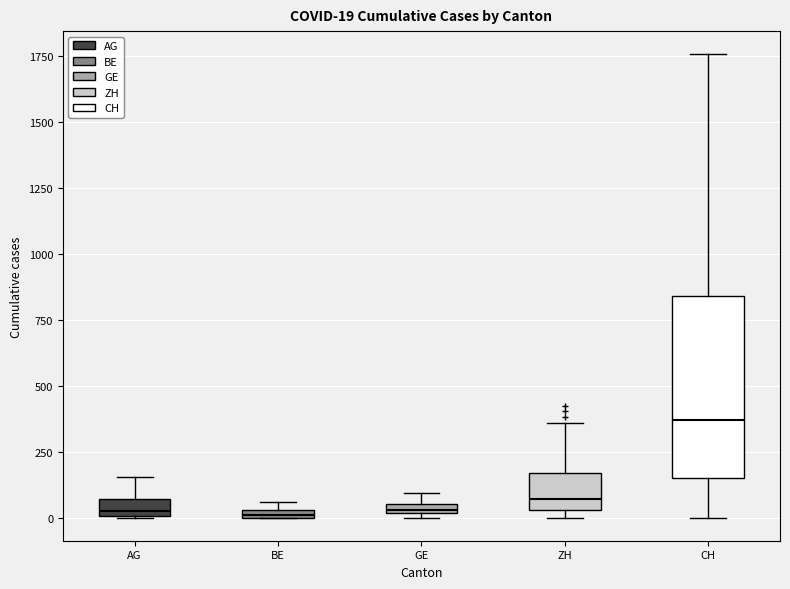

Which box is the tallest, from its lower edge to its upper edge?

CH